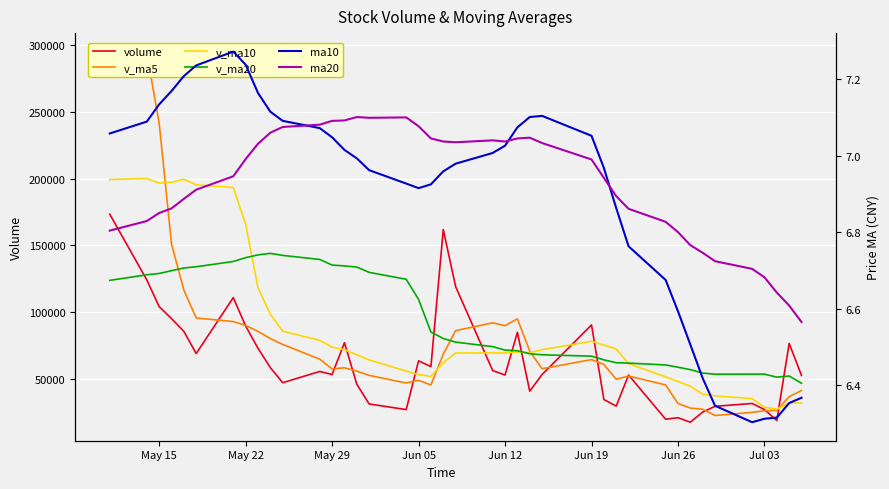

Which series has the largest total across all categories?

v_ma20